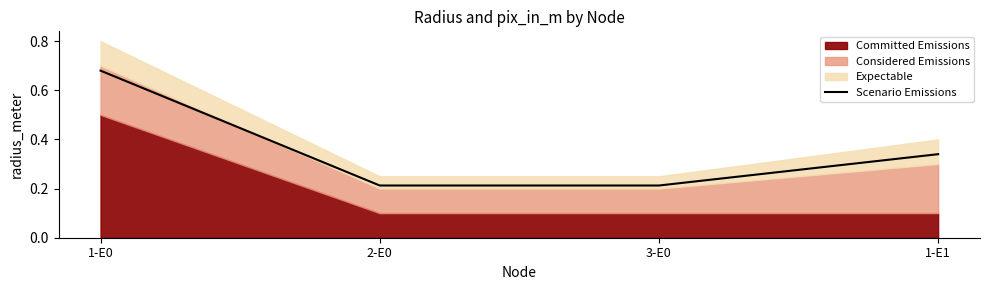

Reading left to right, list all the values displayed in this chart.

1-E0=0.7	2-E0=0.2	3-E0=0.2	1-E1=0.3